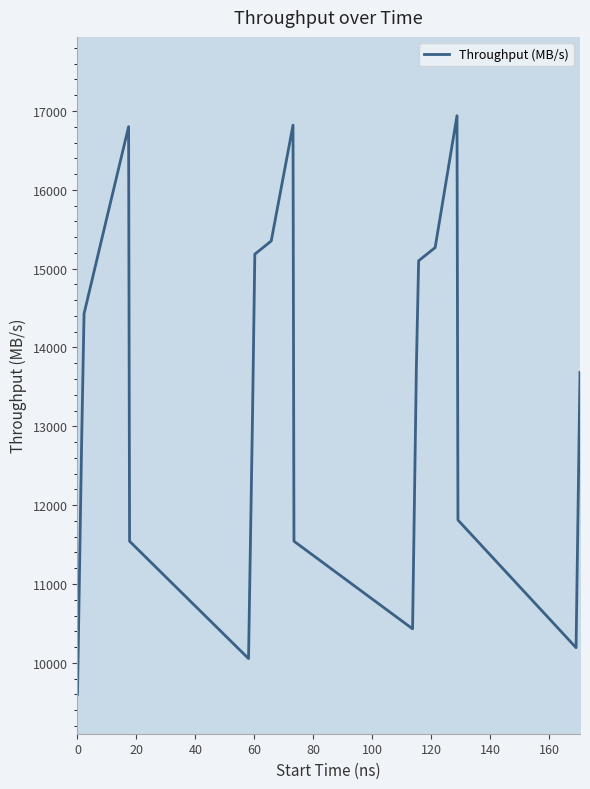

What is the average value?

13490.1